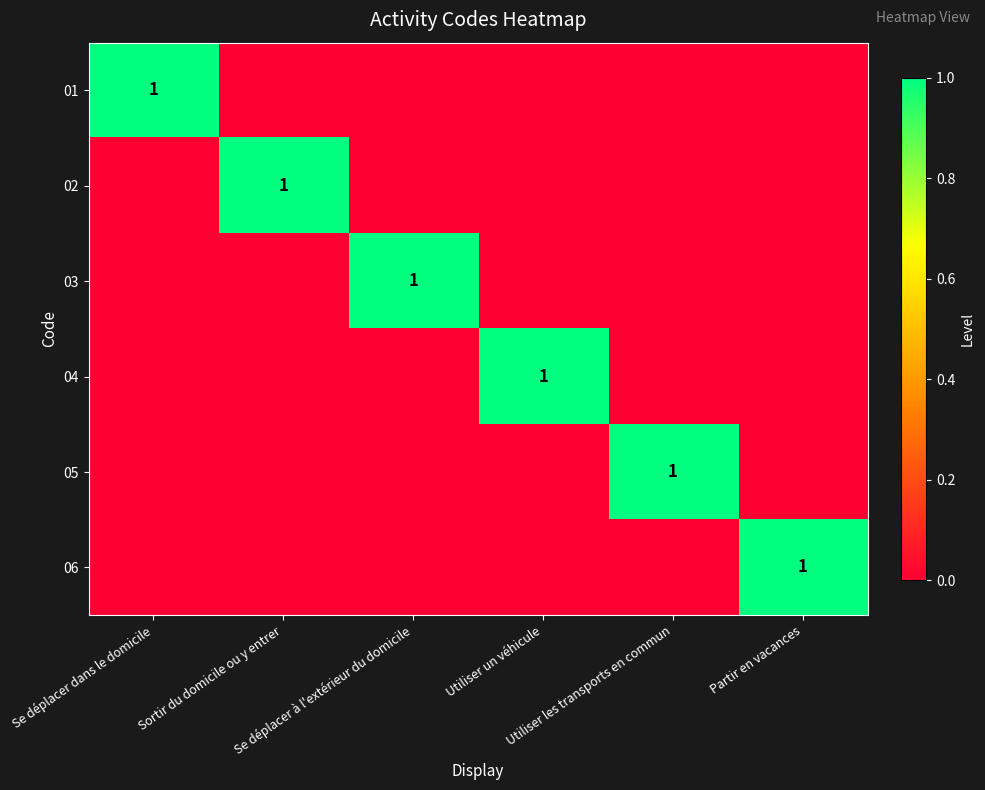

Is it true that 05 equals 1 at Utiliser les transports en commun?

True